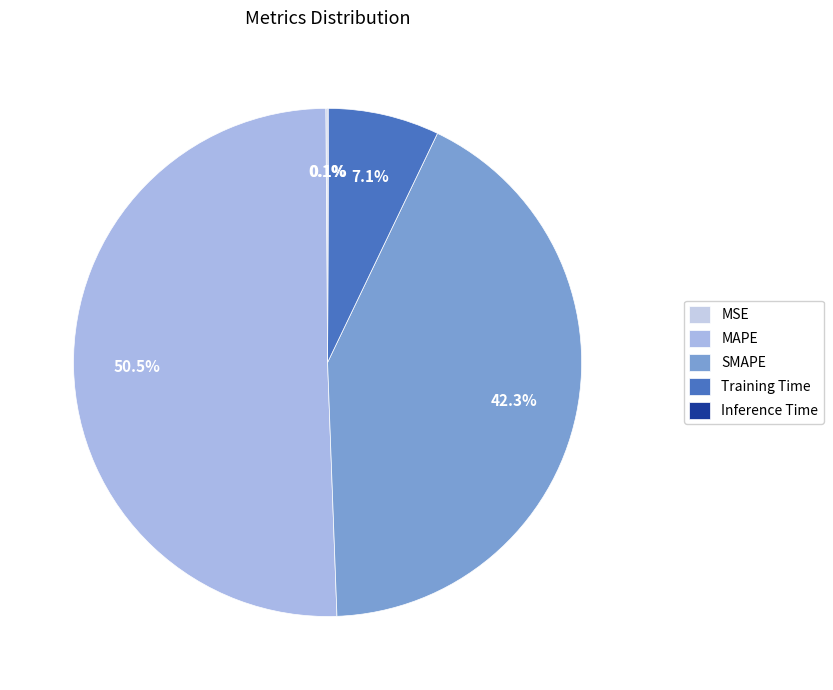

Rank the categories by value from highest to lowest.

MAPE, SMAPE, Training Time, MSE, Inference Time